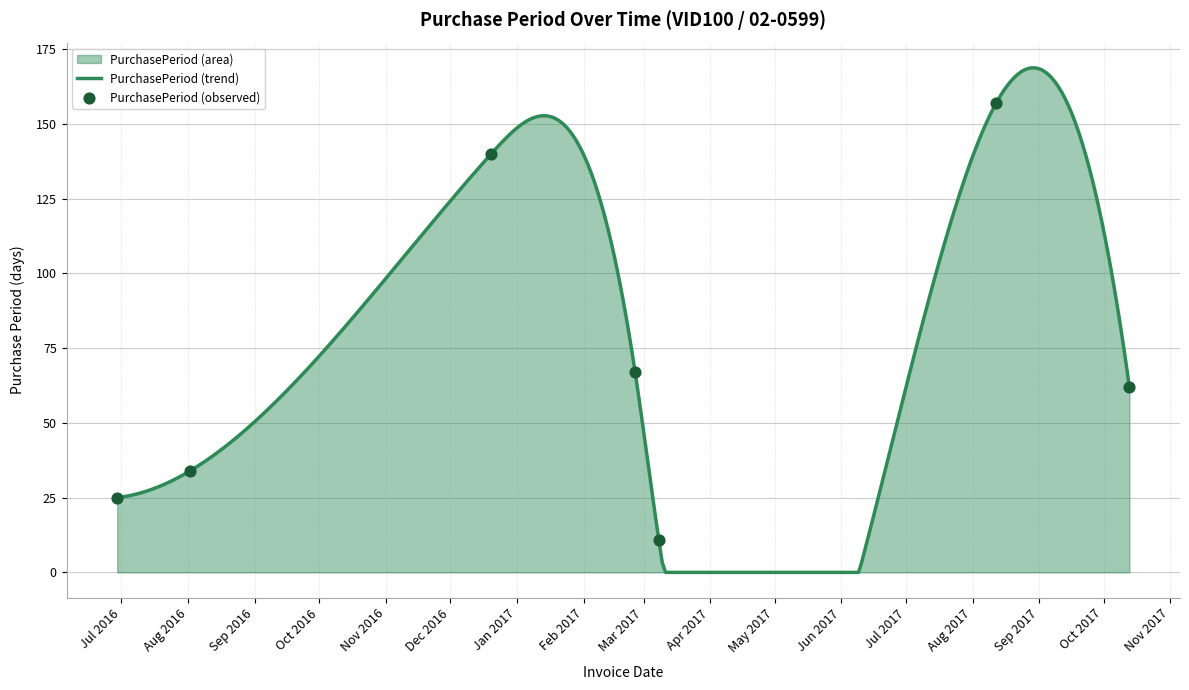

Which has a higher value, 2017-08-12 or 2017-02-25?

2017-08-12